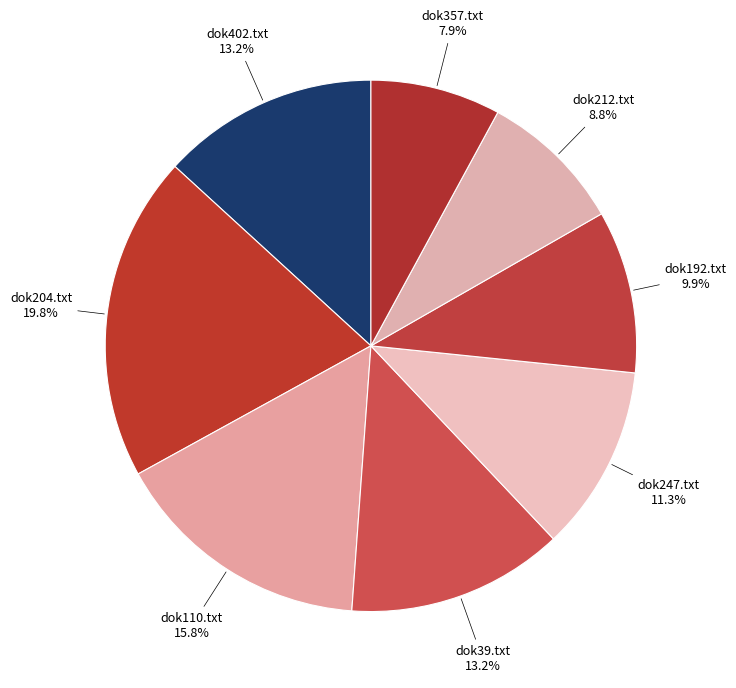

Does any single category account for the majority?

No